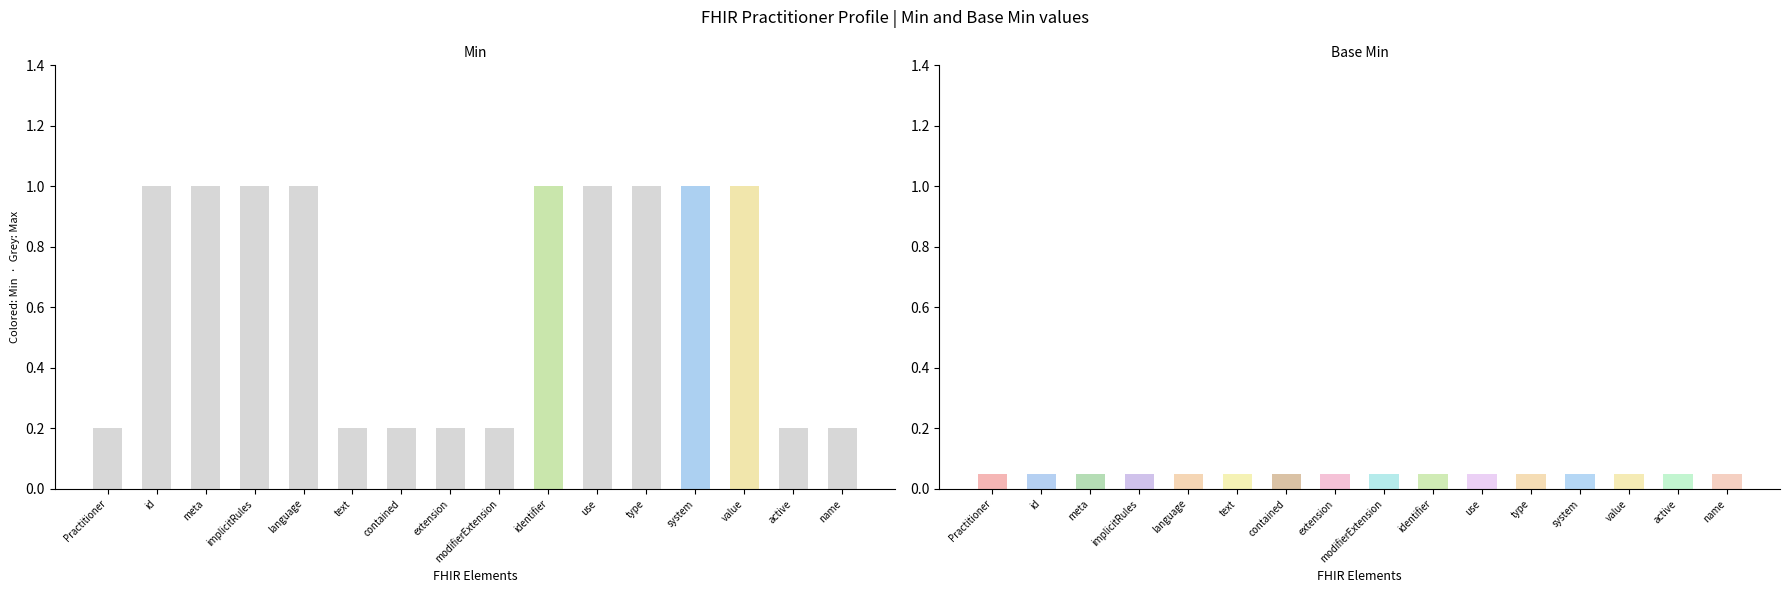

At Practitioner.extension, list the series in order from largest to smallest.

Min, Base Min